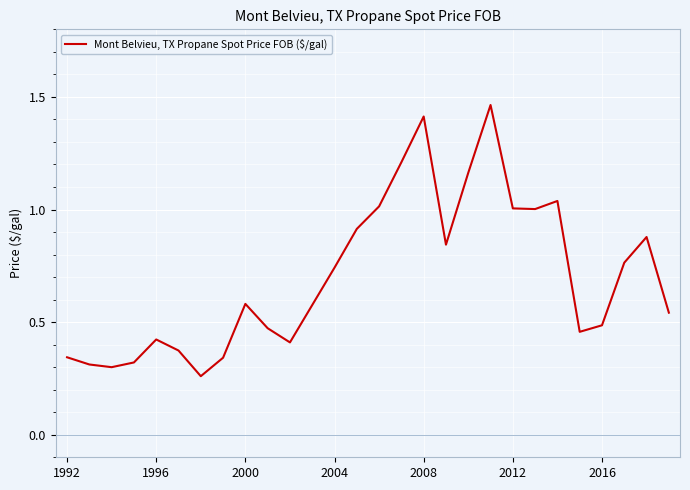

What is the greatest value displayed?

1.5